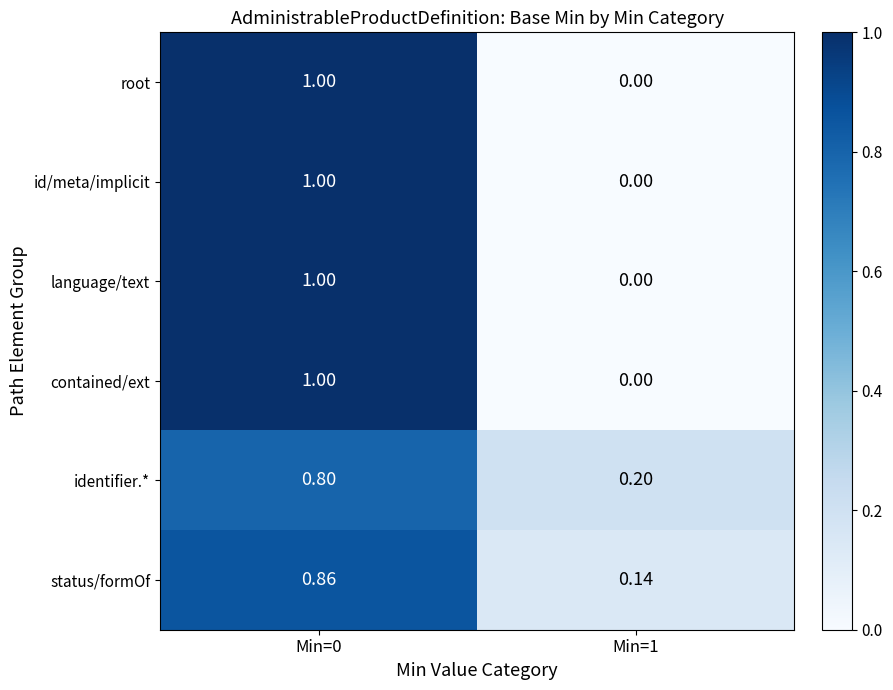

Is the value of status/formOf at Min=0 greater than the value of language/text at Min=0?

No